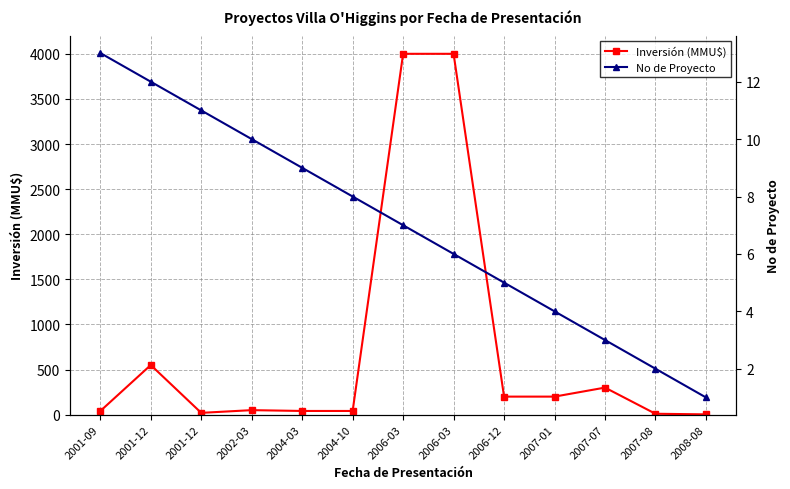

What is the sum of all Inversión (MMU$) values?

9455.2